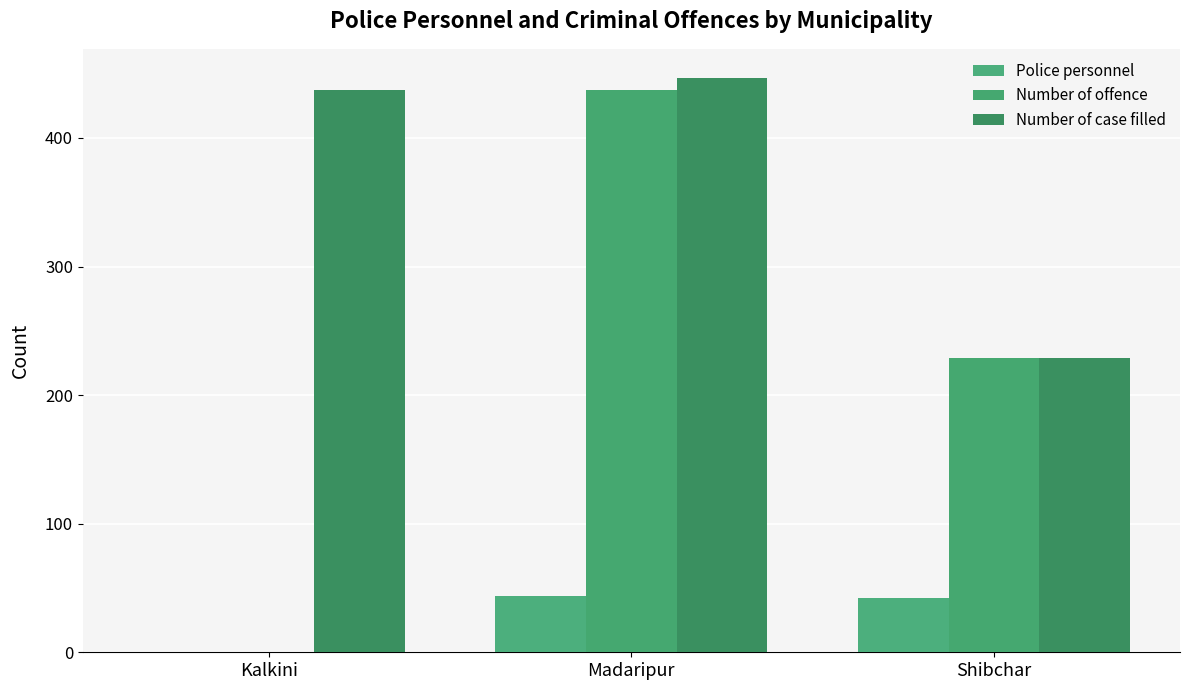

At which category is the sum across all series the highest?

Madaripur